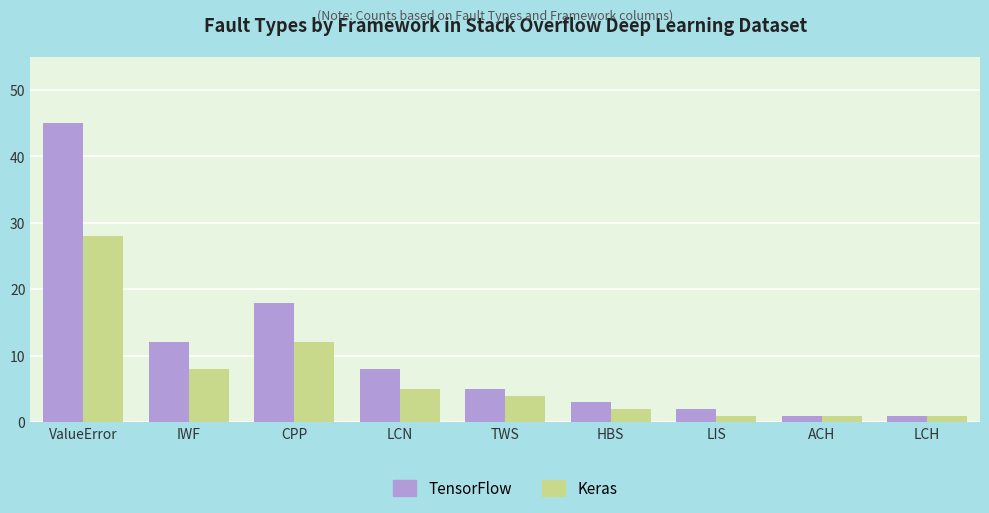

What position from the right is ValueError?

9